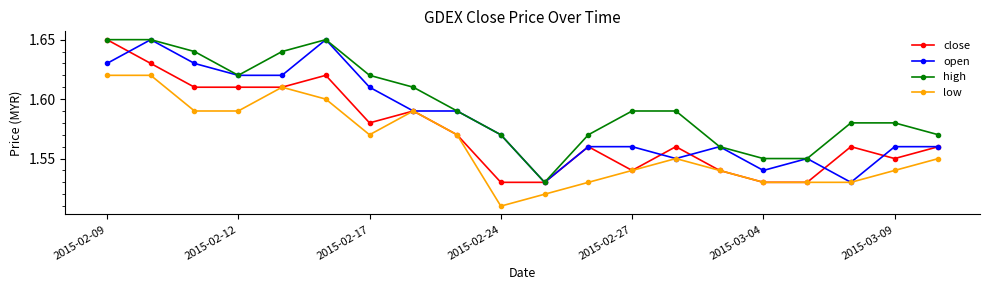

True or false: high has more than 0 interior local peaks.

True